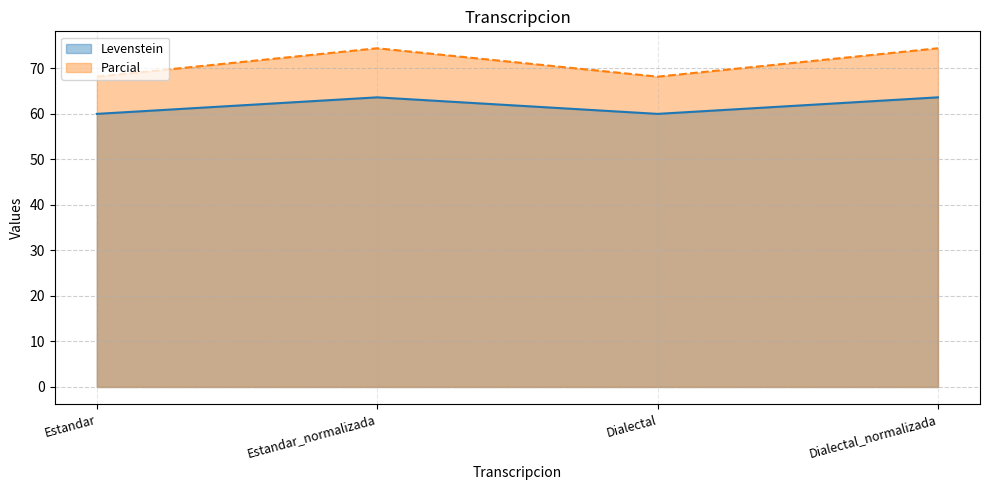

At how many categories does at least one series exceed 67?

4